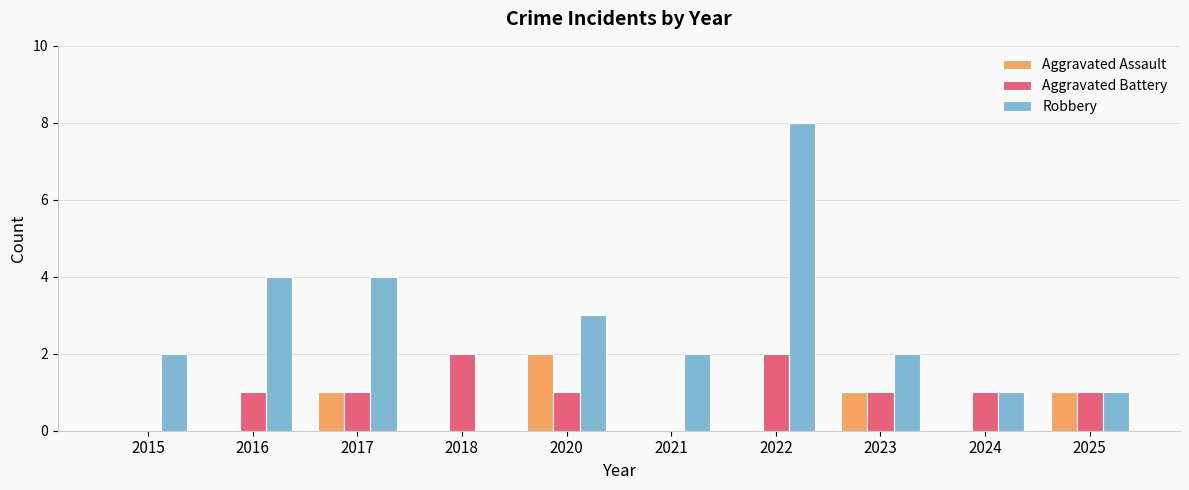

Which series has the widest spread of values?

Robbery